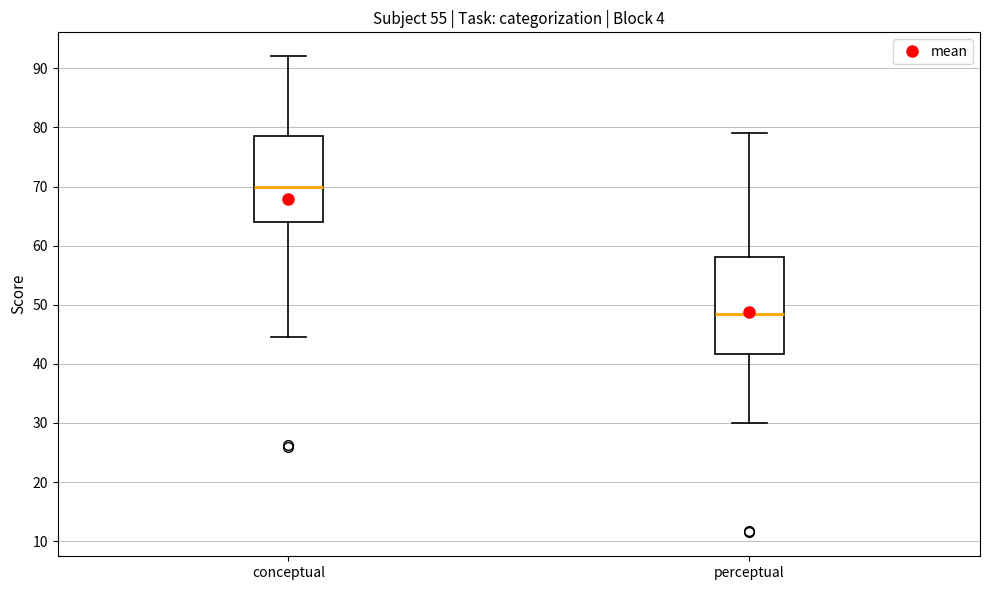

Comparing the boxes themselves (not the whiskers), which one is the tallest?

perceptual